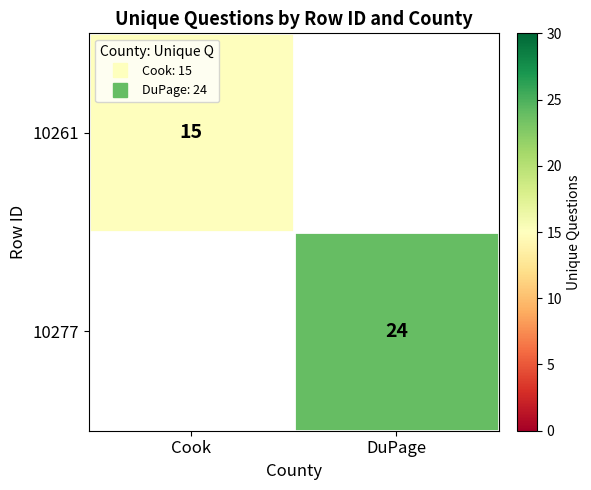

What is the highest value of the 10261 series?

15.0